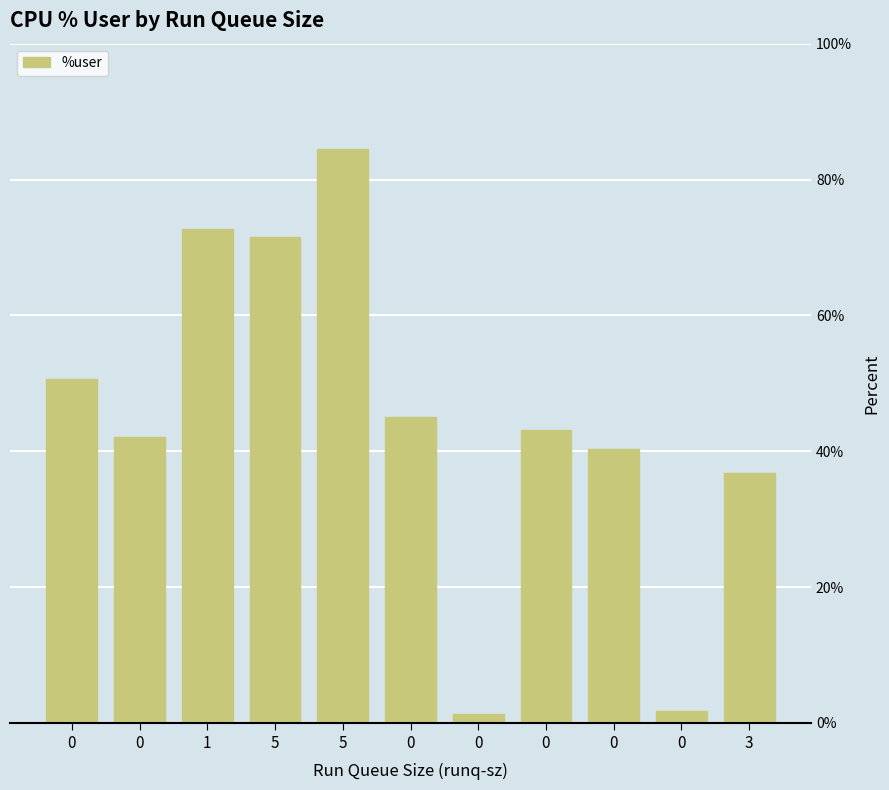

Are the bars horizontal?

No